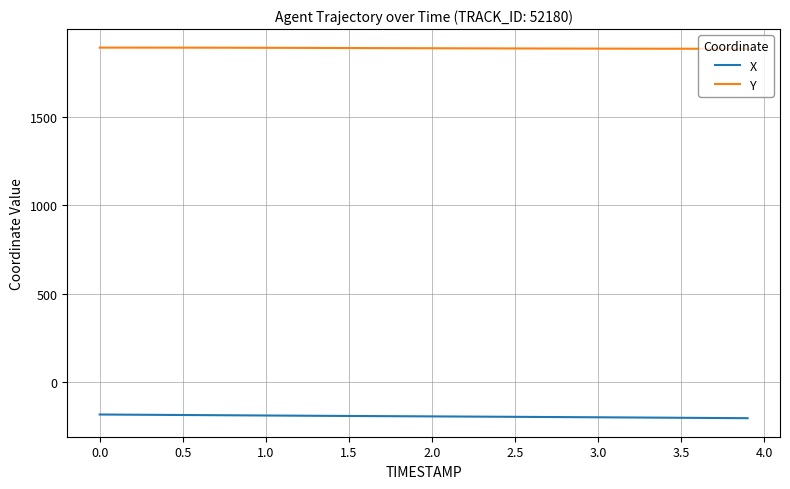

What is the minimum value for Y?

1884.6